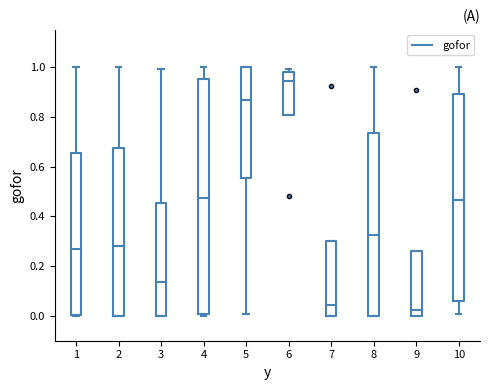

Where does the median line of the box at x = 7 sit on the y-axis? The values are not printed on the chart, so give them approximately, as read against the axis.

0.04